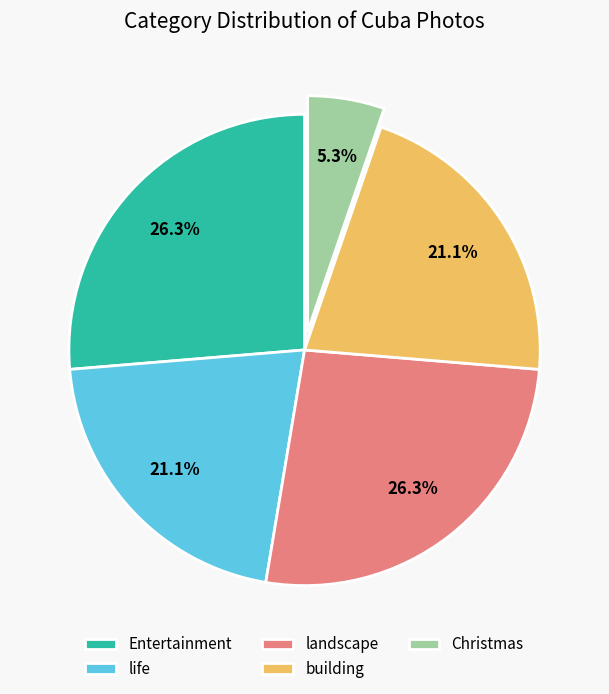

Which slice is the smallest?

Christmas